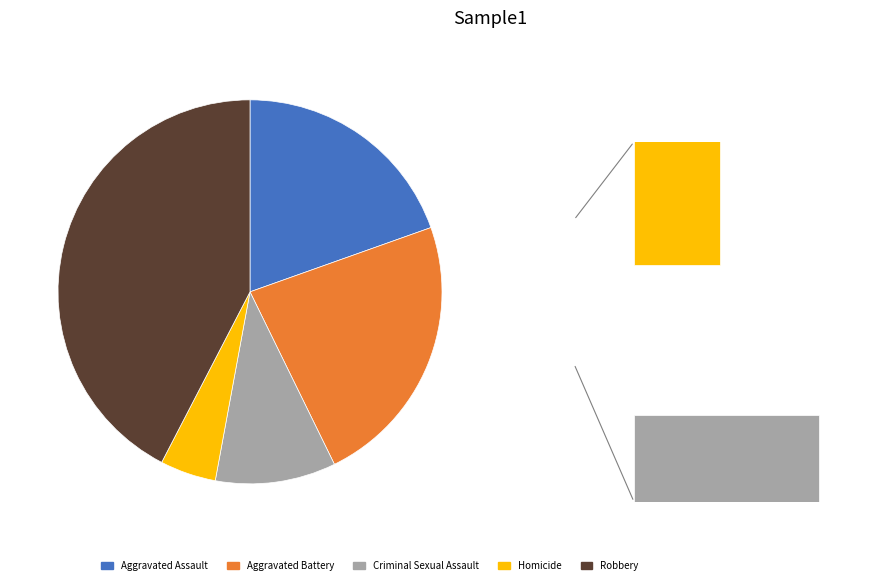

To the nearest percent, what portion does Homicide represent?

5%